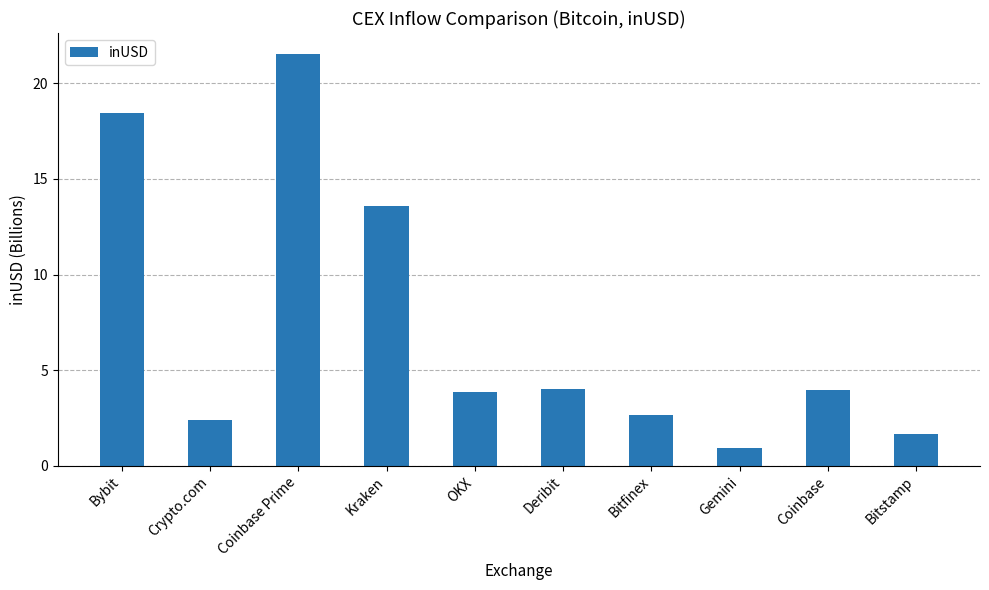

True or false: the data shows 20.4 at Kraken.

False